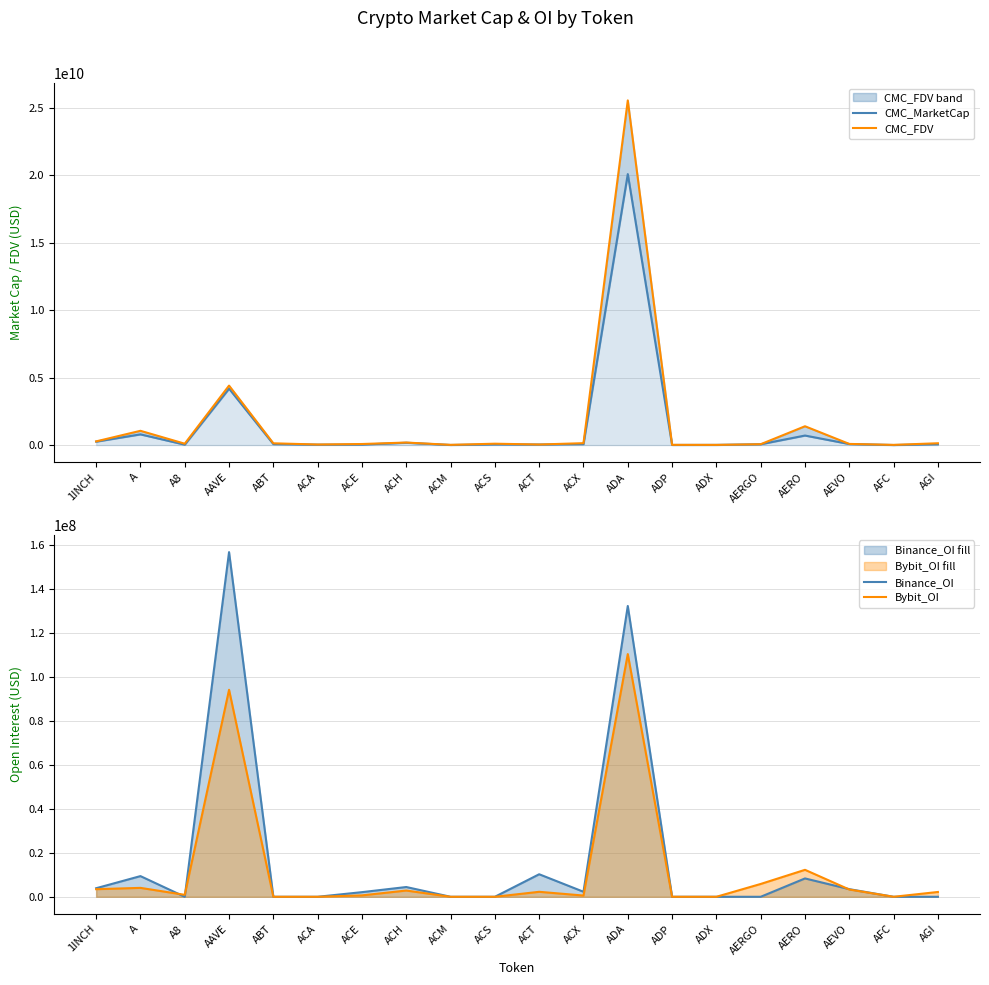

Reading left to right, extract all data points from this chart.

CMC_MarketCap: 254021374.7	792391128.3	30365476.3	4178640035.2	69248643.8	29569342.1	34740029.4	171874945.2	6382561.4	47267196.1	40857749.8	69184068.3	20078534986.0	7630832.2	12513230.1	61243543.9	706004891.9	76219459.6	2868775.9	62433982.2
CMC_FDV: 273345037.0	1056642473.9	101170938.9	4406432471.7	130691883.0	40552240.9	77868334.5	186718231.7	15458243.7	100992101.0	40857749.8	140485619.4	25540764446.0	16464093.4	12690902.7	63137674.7	1394008443.8	84040091.3	13434823.9	134533282.7
Binance_OI: 3895929.0	9416565.0	0.0	156933046.0	0.0	0.0	2111514.0	4446991.0	0.0	0.0	10262922.0	2288480.0	132407170.0	0.0	0.0	0.0	8357566.0	3473383.0	0.0	0.0
Bybit_OI: 3459699.0	4059488.0	895346.0	94254299.0	0.0	0.0	642056.0	2845754.0	0.0	0.0	2268386.0	565654.0	110516495.0	0.0	0.0	5841833.0	12276185.0	3311820.0	0.0	2191369.0